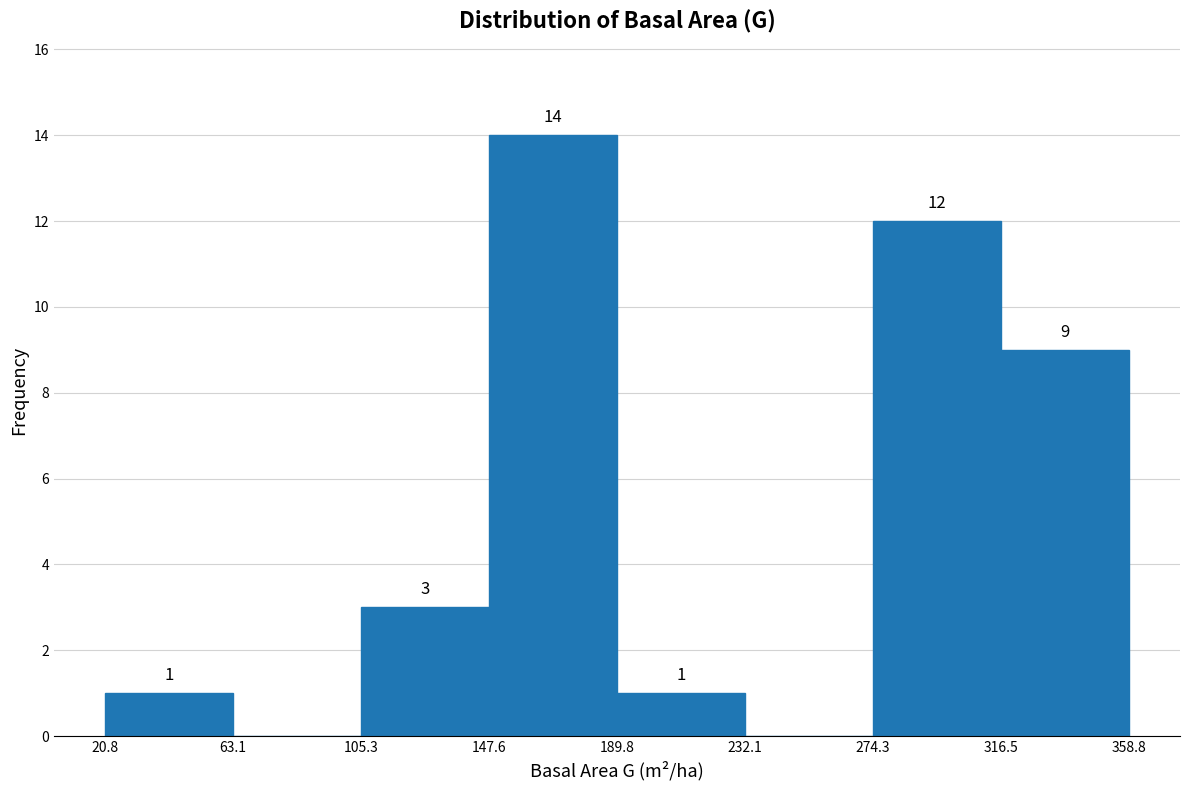

Which range on the x-axis has the tallest bar?

147.6 to 189.8